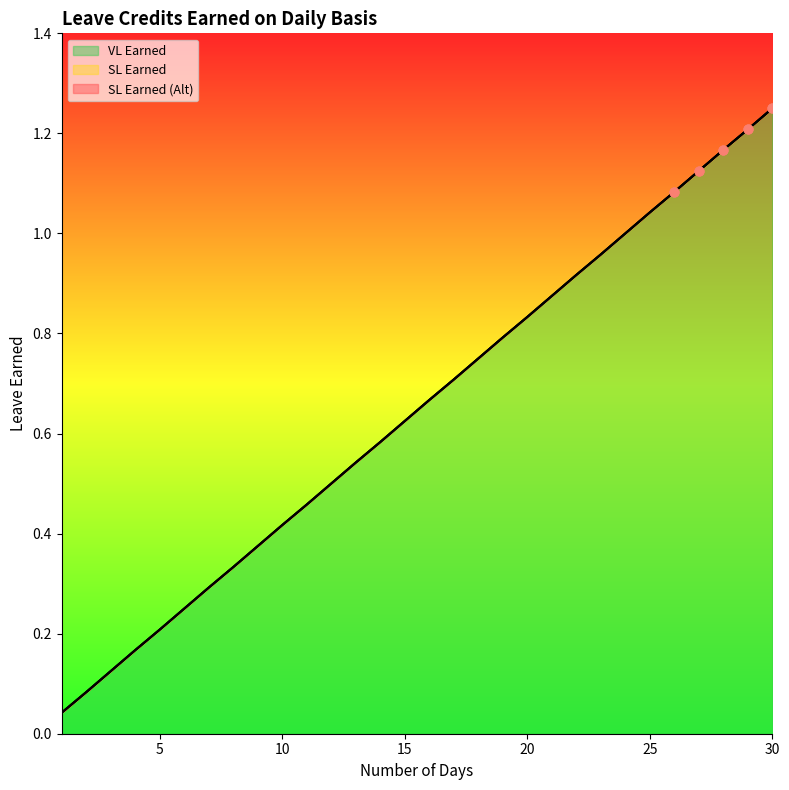

Which series contains the highest Y value?

VL Earned